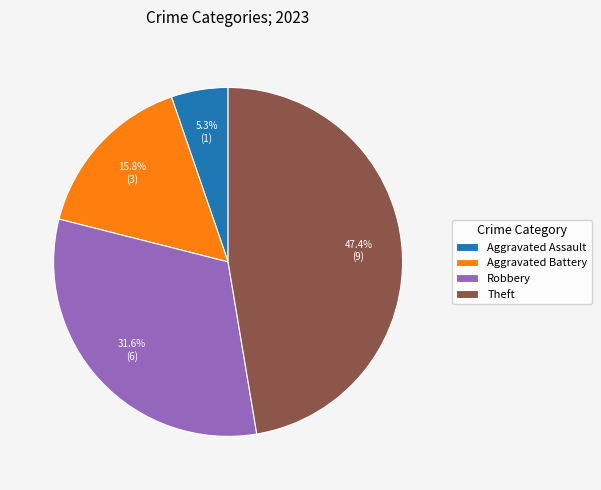

How much of the chart is everything except Aggravated Assault?

94.7%